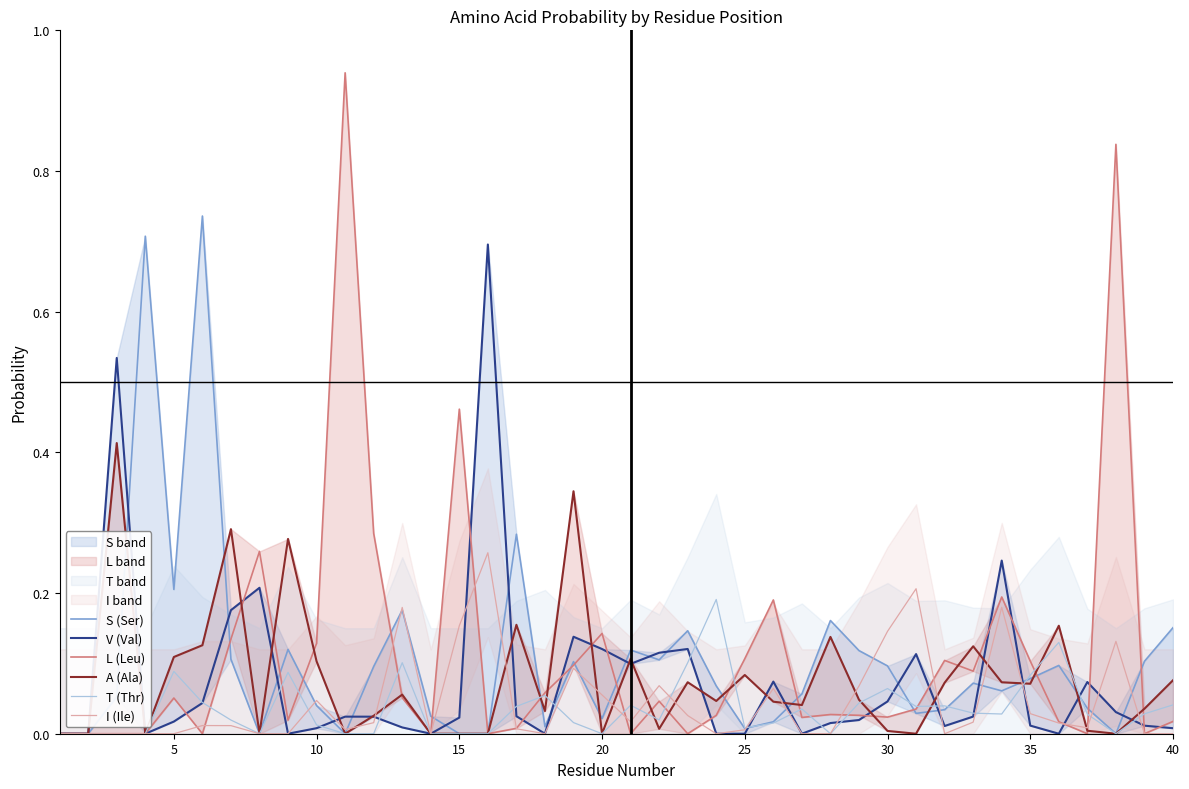

The T (Thr) series shows 0.0 at 30. True or false?

False